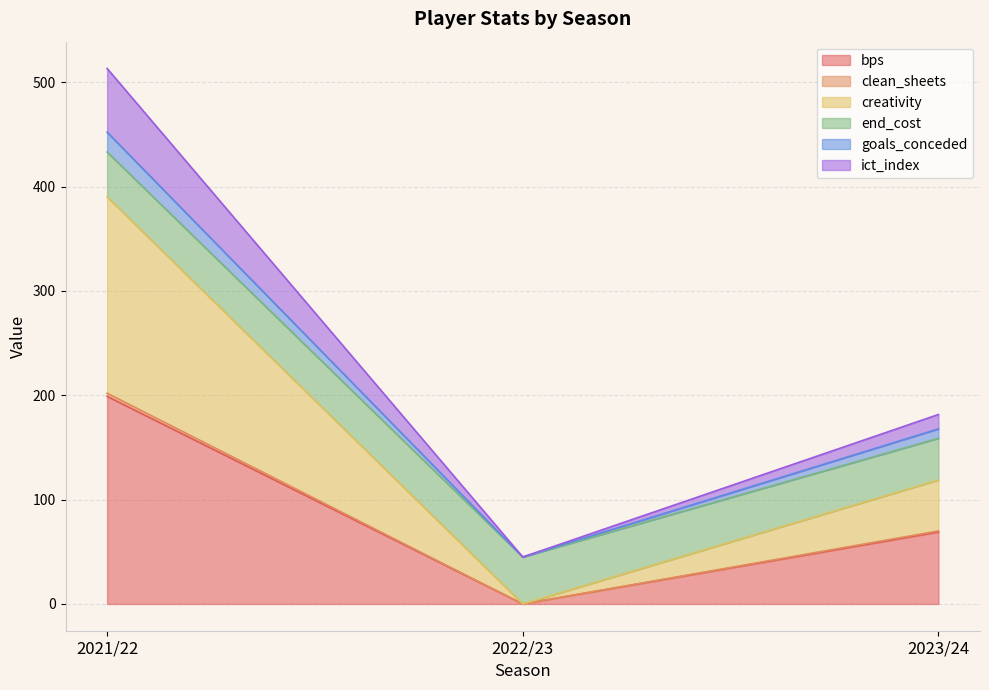

At which label does creativity first exceed 181?

2021/22